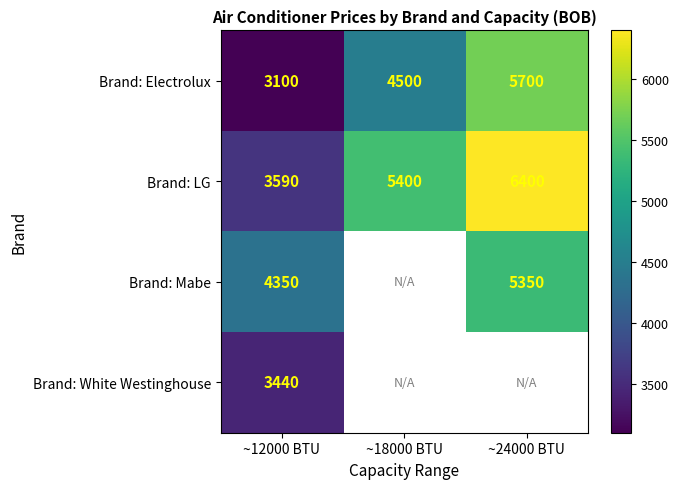

The Brand: Electrolux series shows 5700.0 at ~24000 BTU. True or false?

True